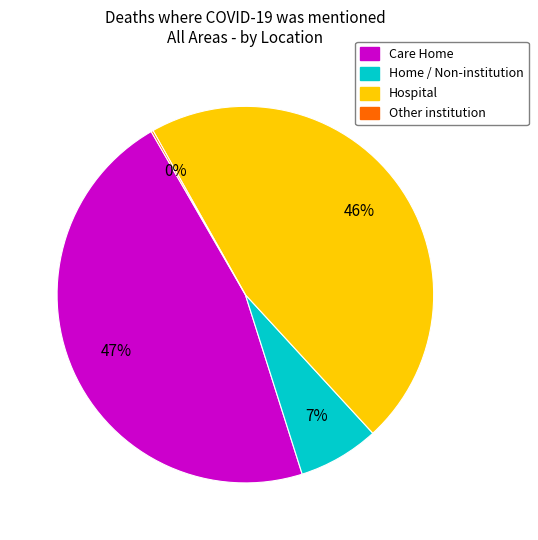

Between Home / Non-institution and Hospital, which is larger?

Hospital